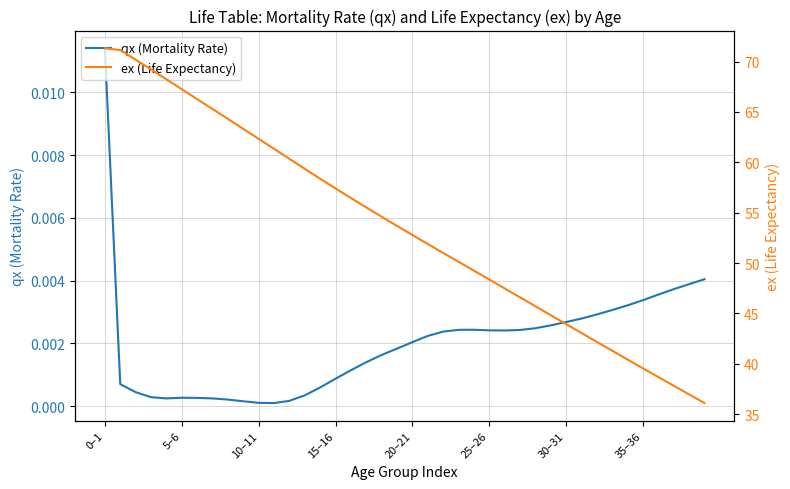

How many lines are shown in the chart?

2